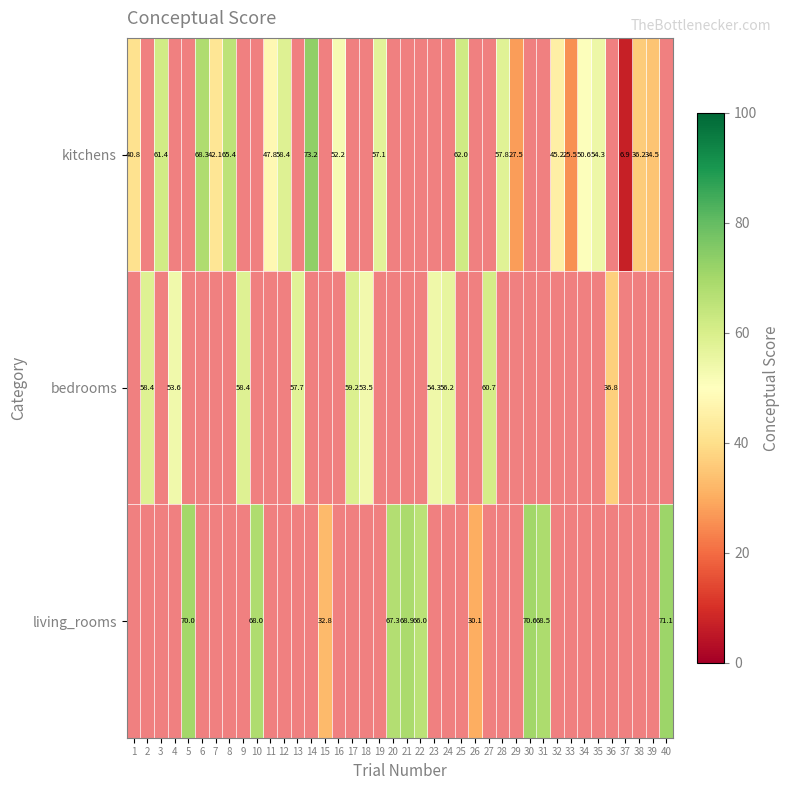

Count the number of categories in the chart.

40